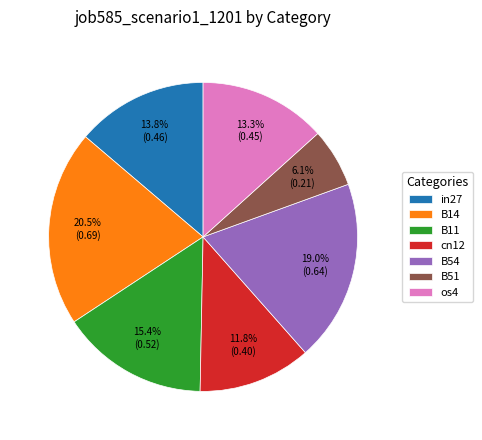

The in27 slice represents 1% of the pie. True or false?

False